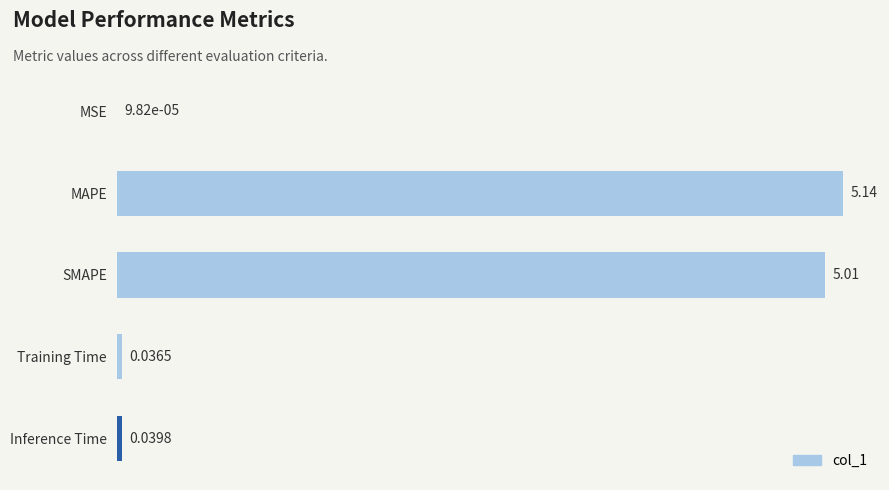

At which label is the value closest to 2?

Inference Time